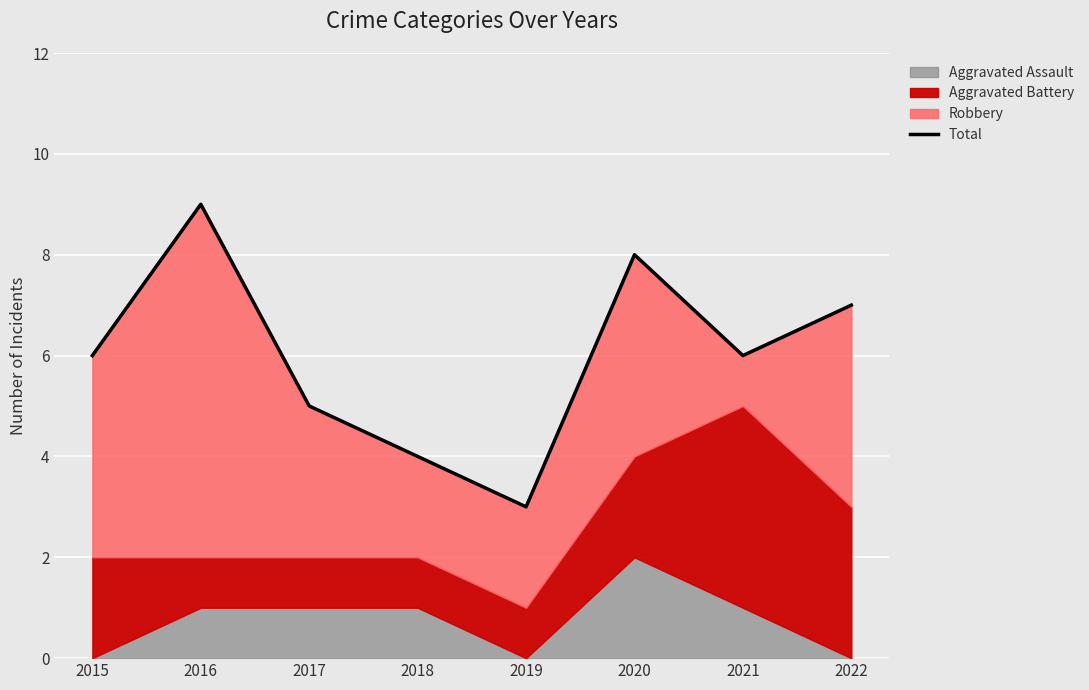

Is it true that the value at 2018 is 4?

True